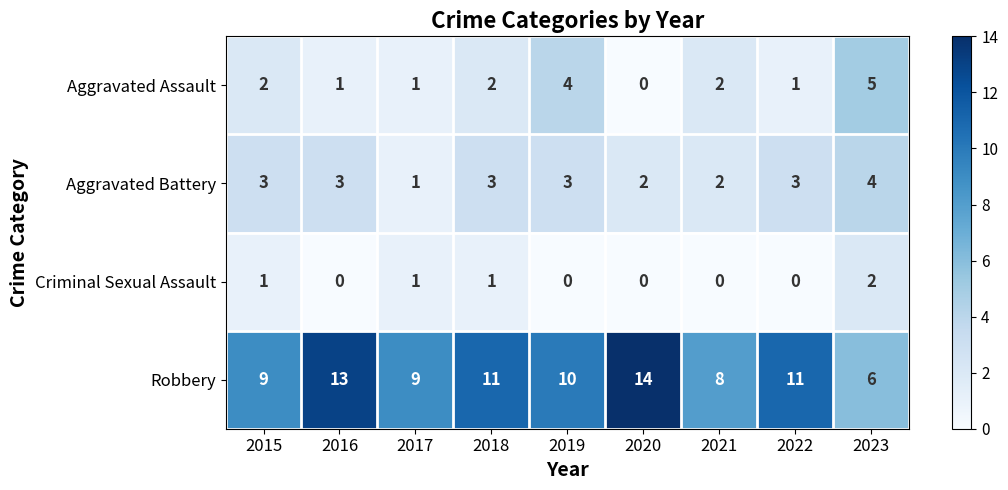

Rank the series by their maximum value, from lowest to highest.

Criminal Sexual Assault, Aggravated Battery, Aggravated Assault, Robbery